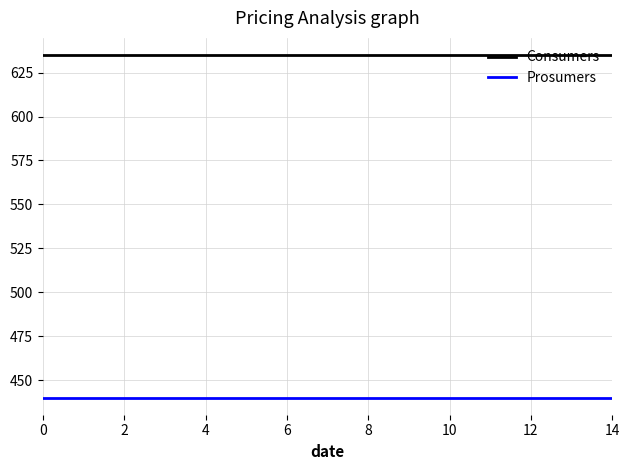

List the series in order of their overall mean, highest first.

Consumers, Prosumers